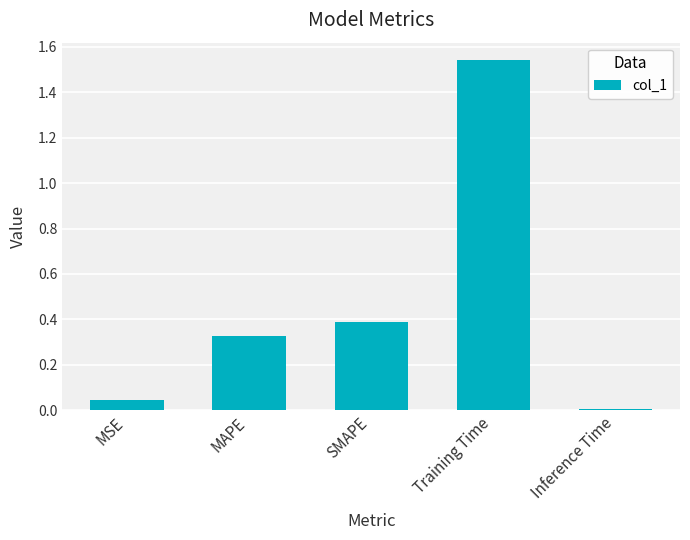

True or false: the data shows 0.4 at SMAPE.

True